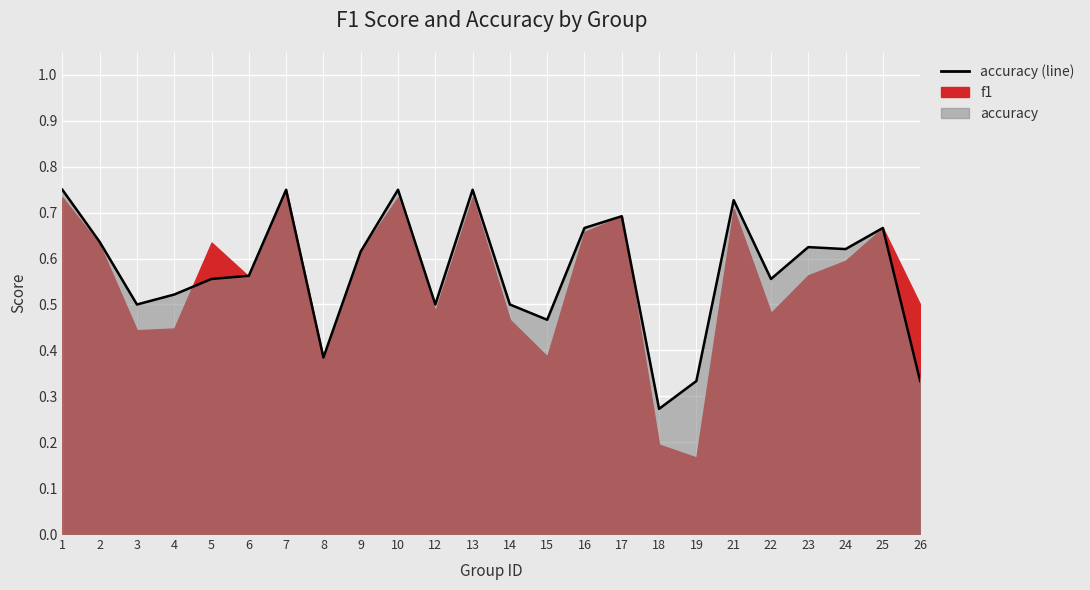

Is it true that the value at 1 is 0.8?

True